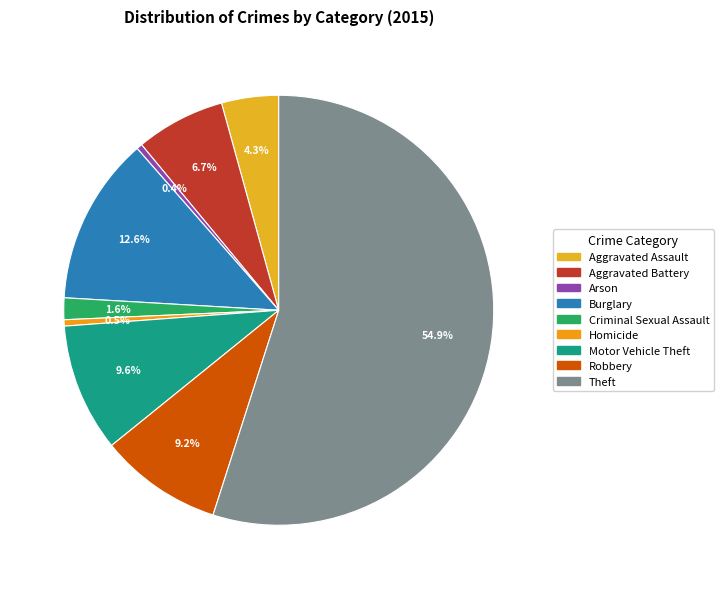

Is the sum of Motor Vehicle Theft and Aggravated Assault greater than half?

No